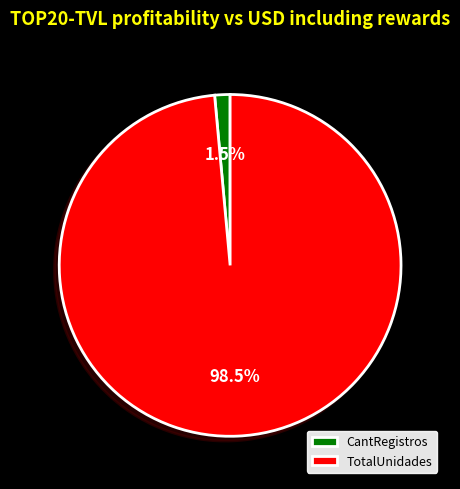

To the nearest percent, what is the difference between the CantRegistros and TotalUnidades slice percentages?

97%